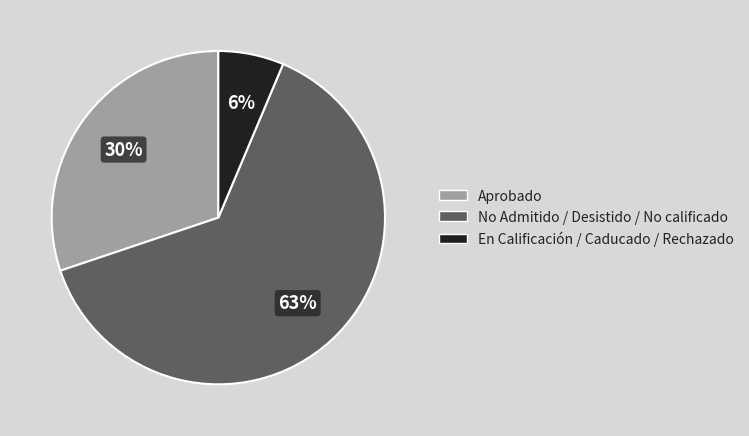

Is there any slice that represents more than half of the pie?

Yes